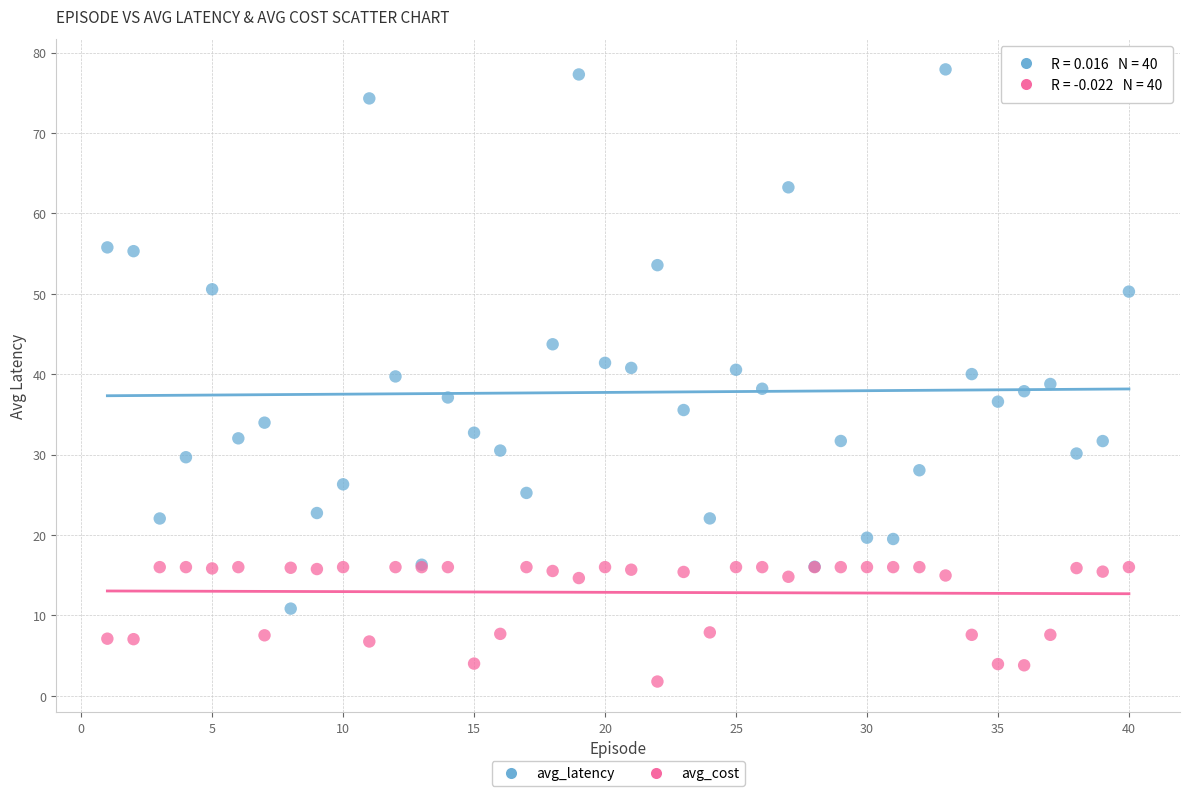

Which series contains the lowest Y value?

avg_cost